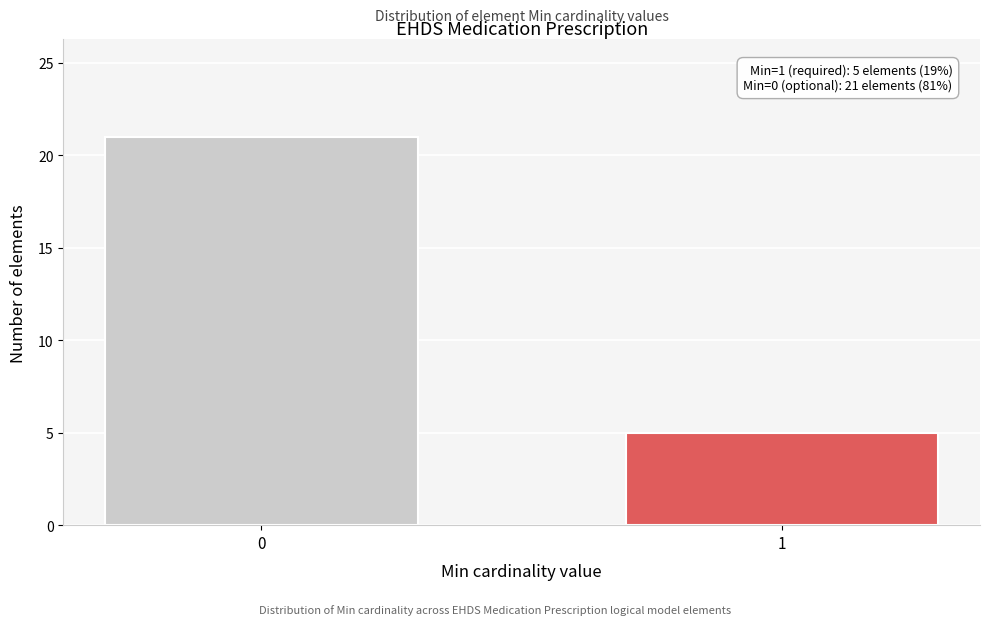

Reading left to right, extract all data points from this chart.

21	5